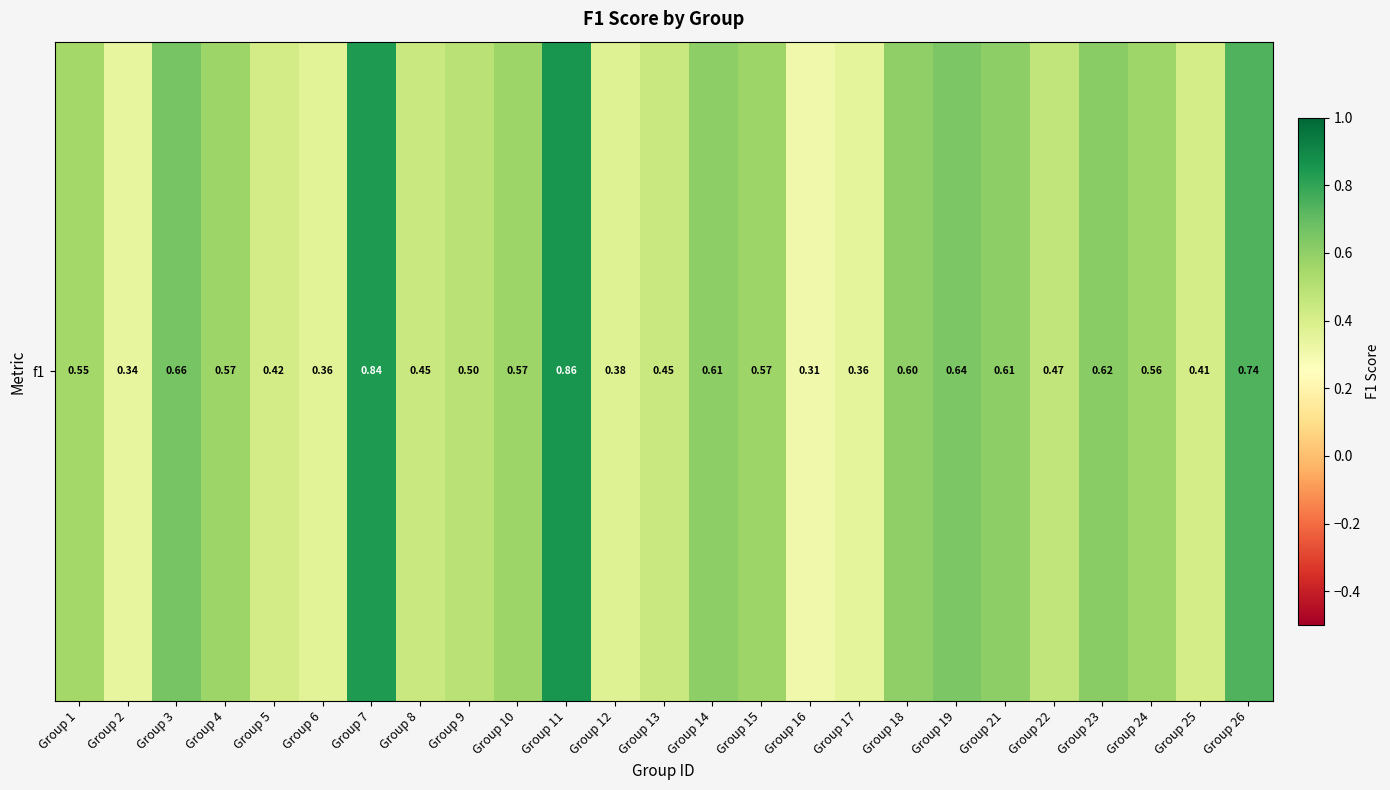

What is the smallest value displayed?

0.3